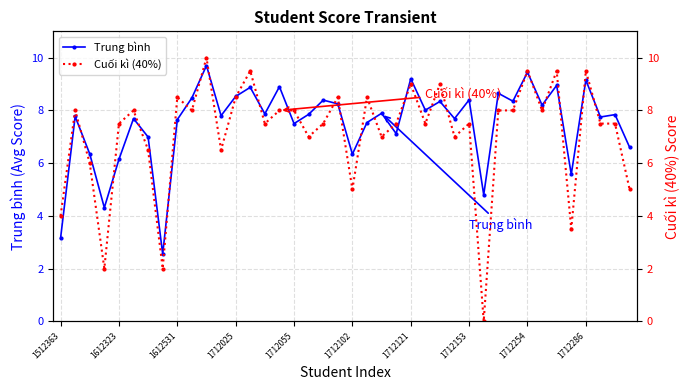

Which series changed the most between 10 and 19?

Cuối kì (40%)